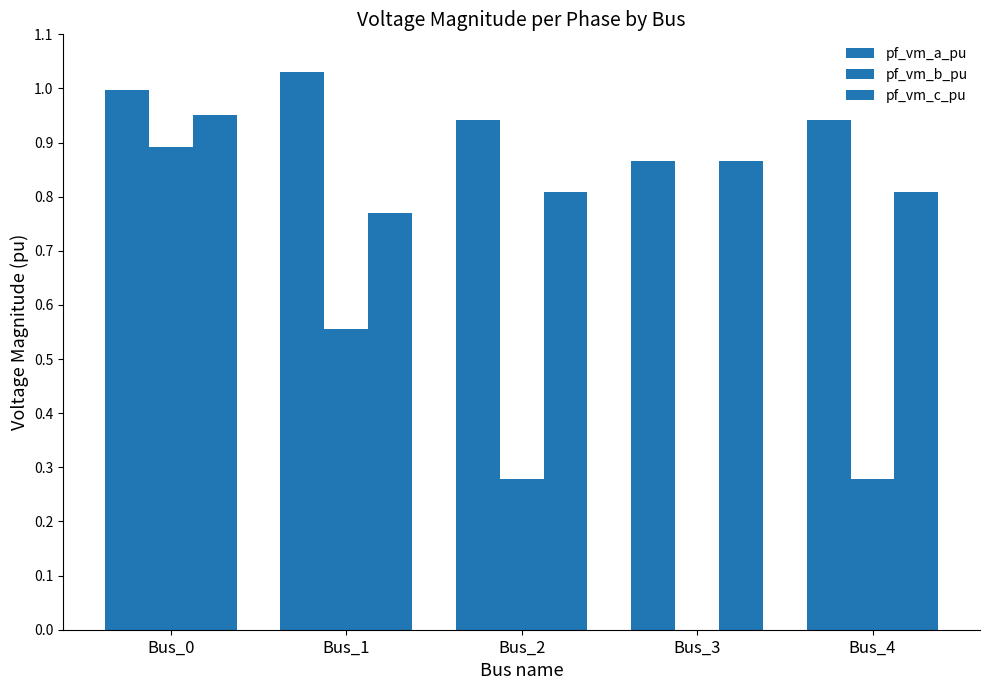

Does the chart contain stacked bars?

No